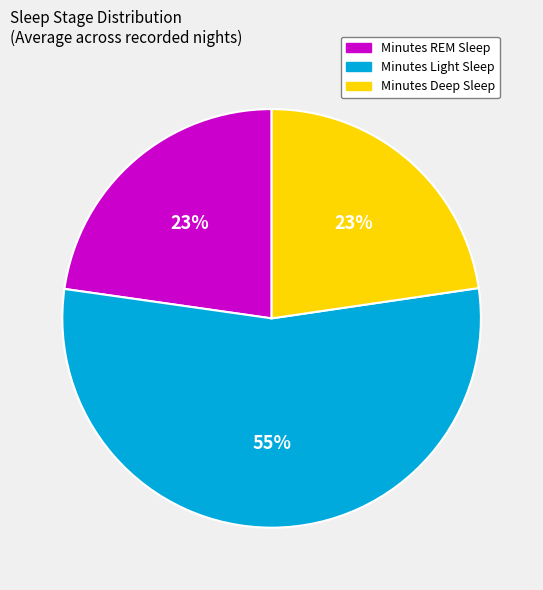

What percentage is the Minutes REM Sleep slice, to the nearest percent?

23%